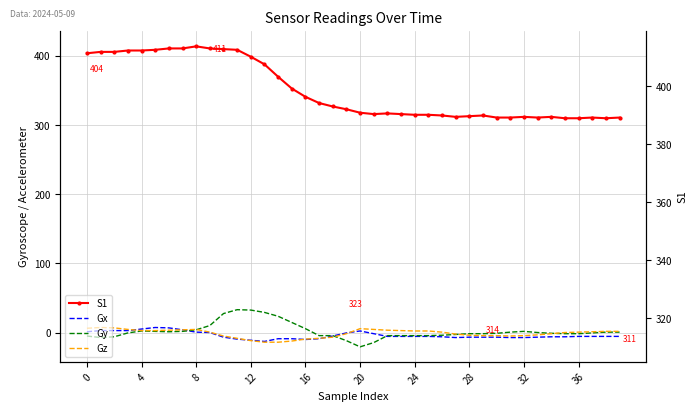

What is the approximate value of S1 at 17?

332.0